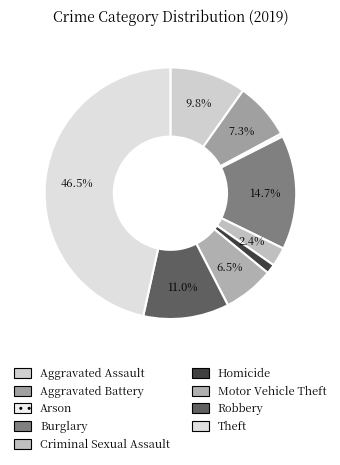

What is the total percentage of Aggravated Assault and Aggravated Battery?

17.1%